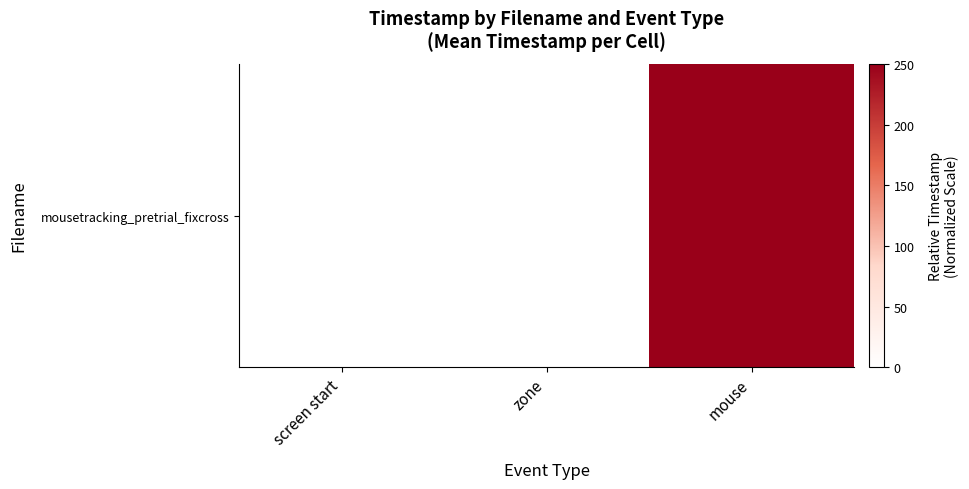

Reading left to right, transcribe all the data shown in this chart.

0.0	0.0	250.0